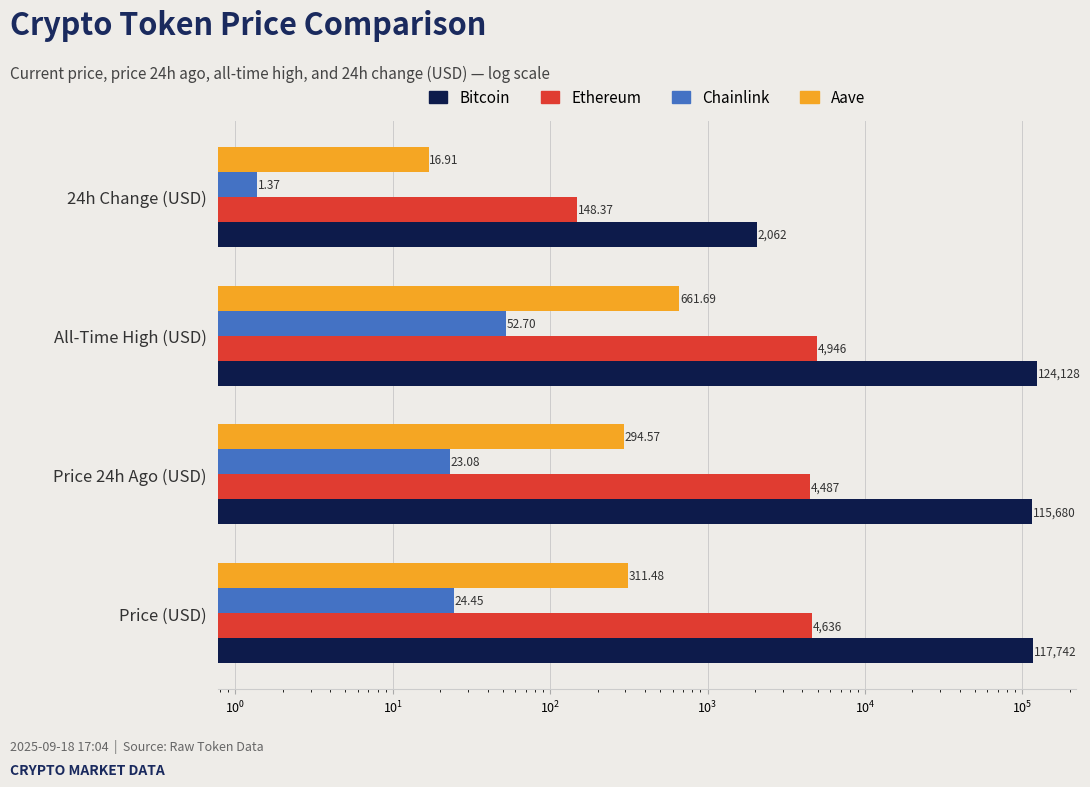

What is the difference between the second highest and second lowest values in the Chainlink series?

1.4